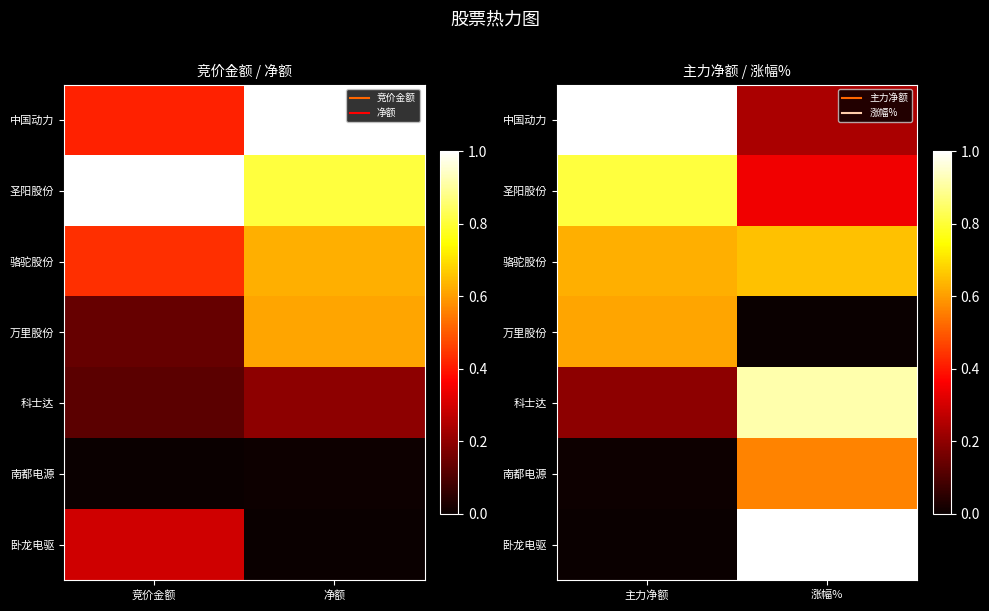

What is the lowest value of the 科士达 series?

0.2